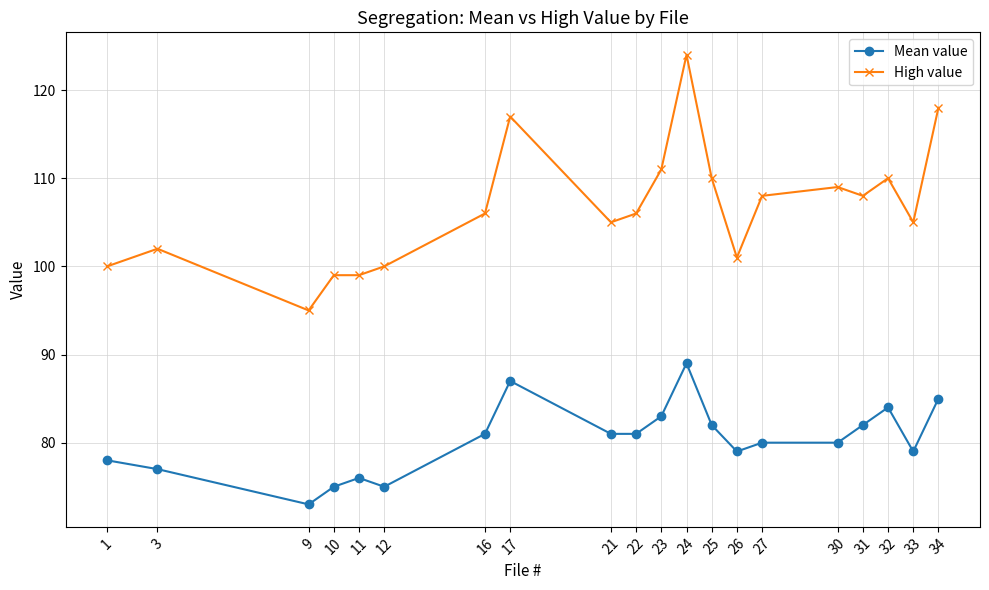

Which series has the largest total across all categories?

High value